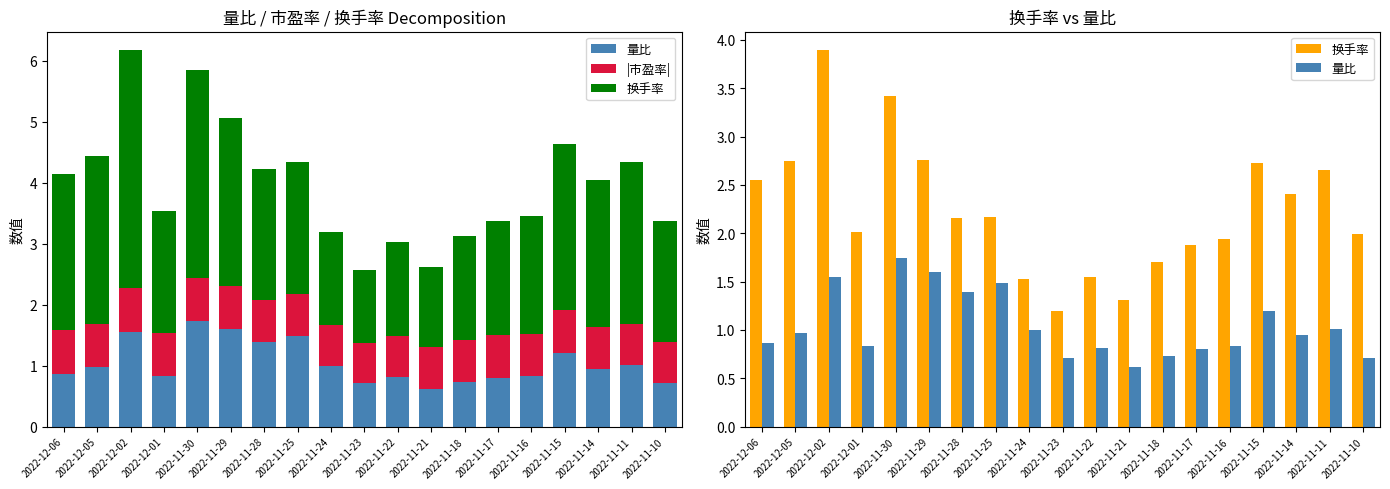

What is the difference between the maximum and minimum values in the 量比 series?

1.1